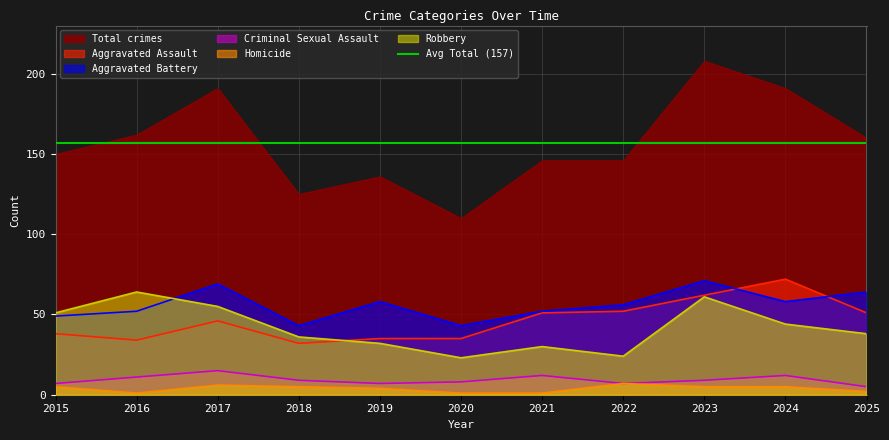

How many lines are shown in the chart?

5